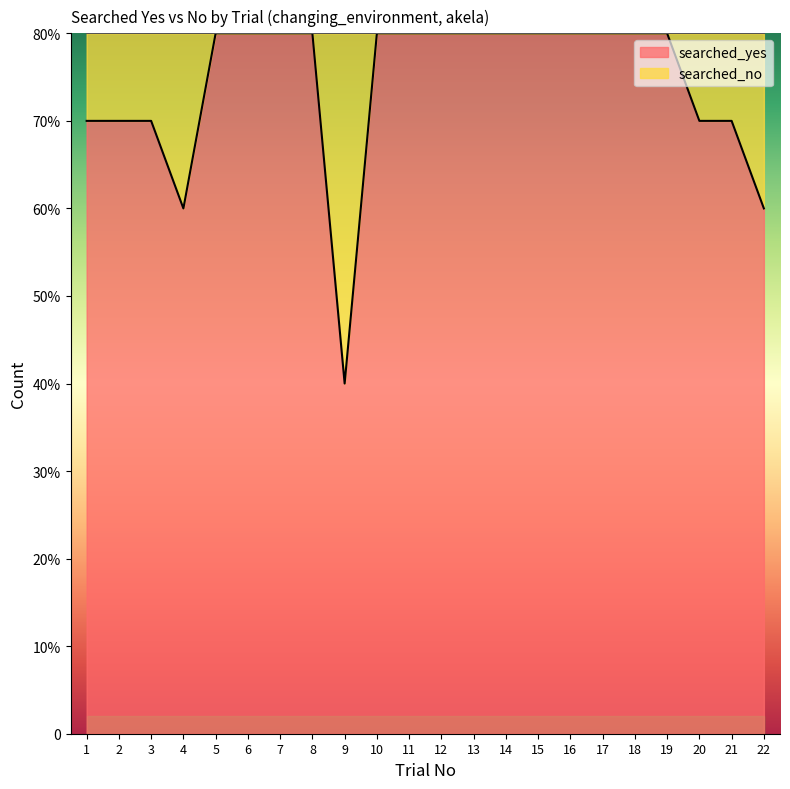

How many points are lower than both their immediate neighbors (excluding endpoints)?

2